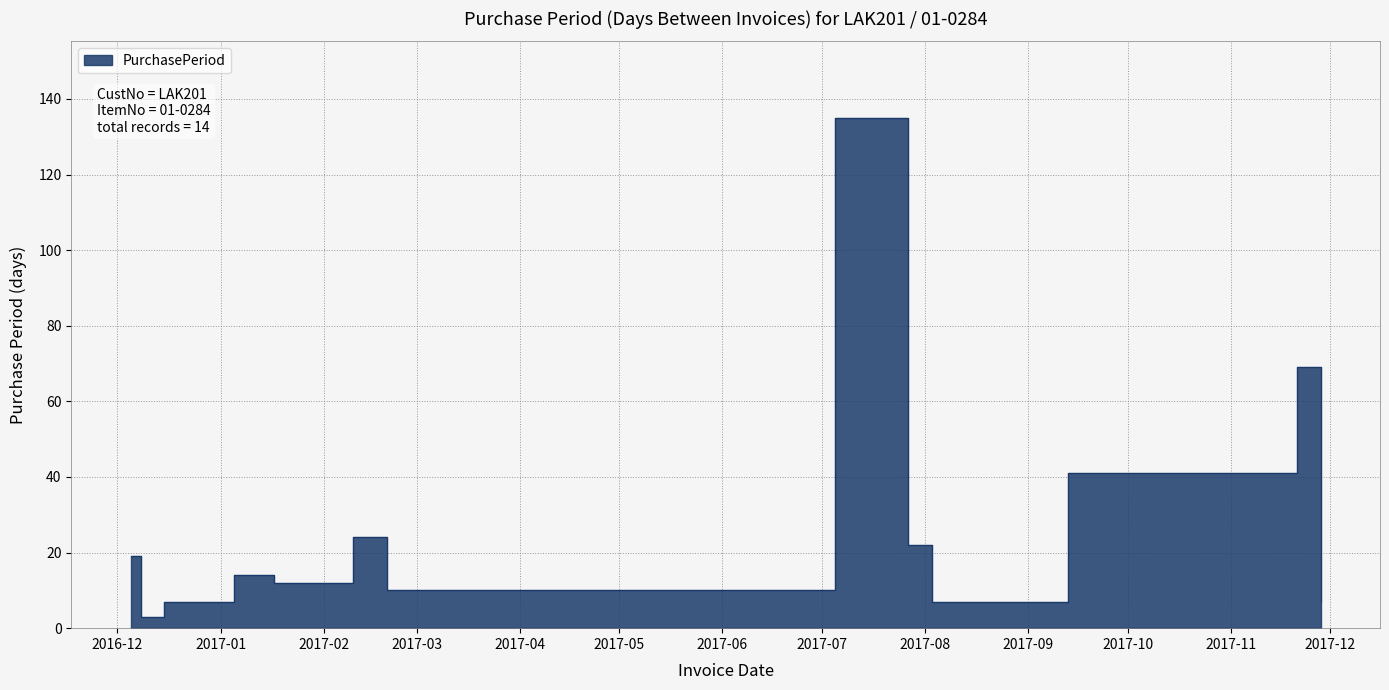

At which category does the data reach its first local valley?

2016-12-08